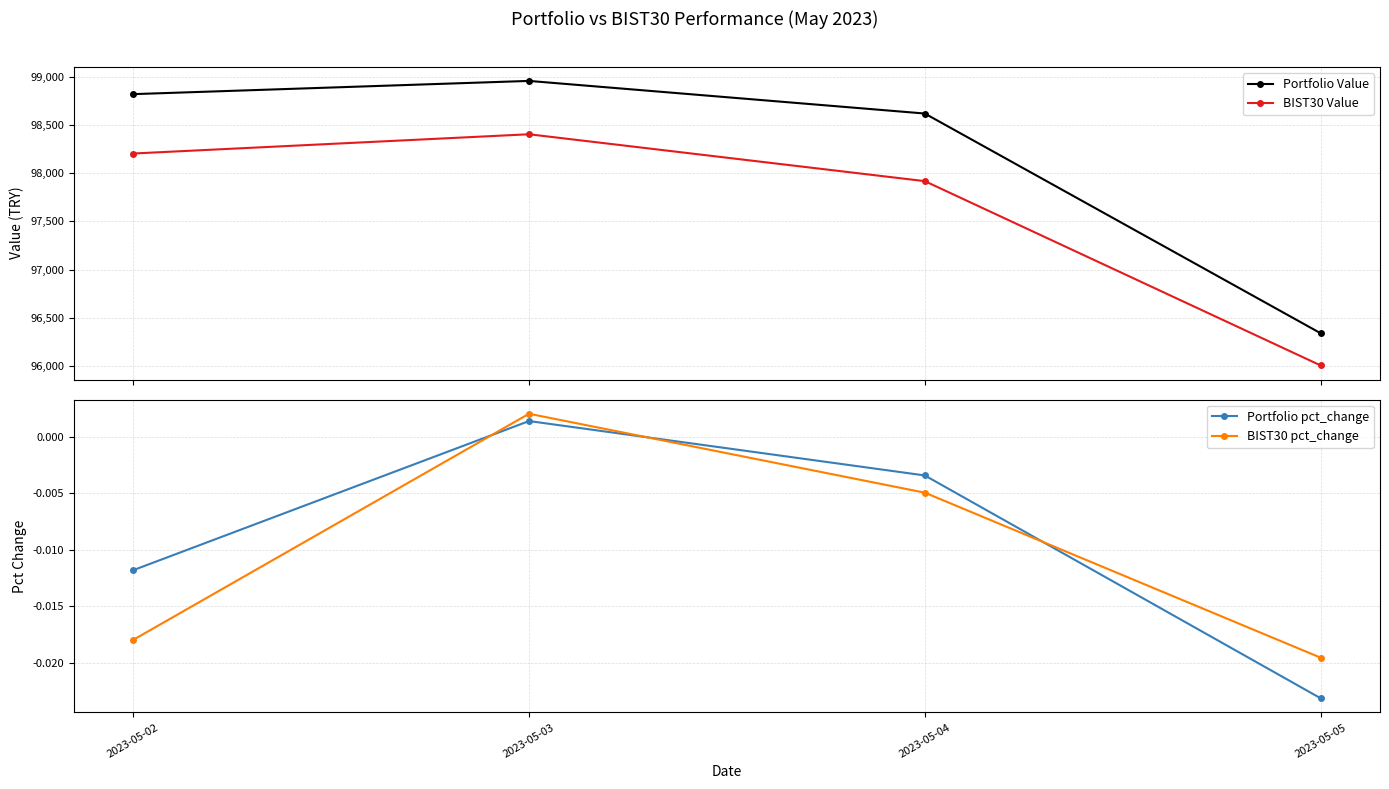

What is the sum of the Portfolio Value values at 2023-05-05 and 2023-05-02?

195161.0